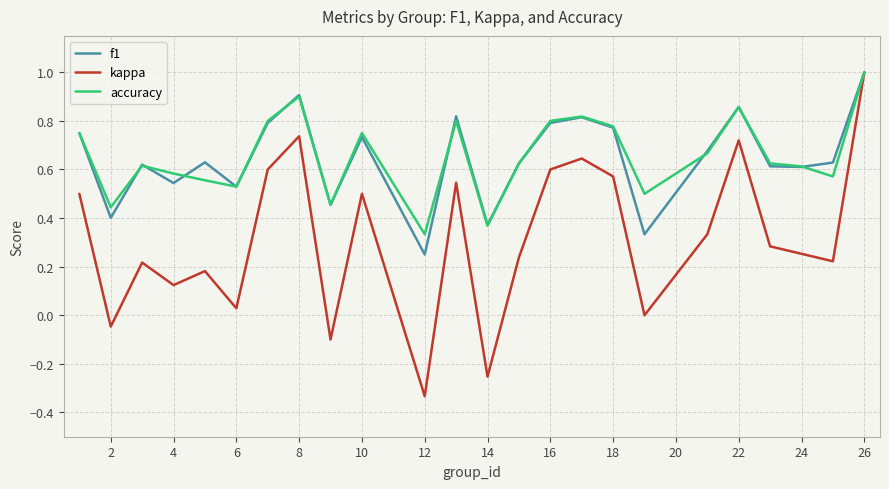

What is the greatest value displayed?

1.0